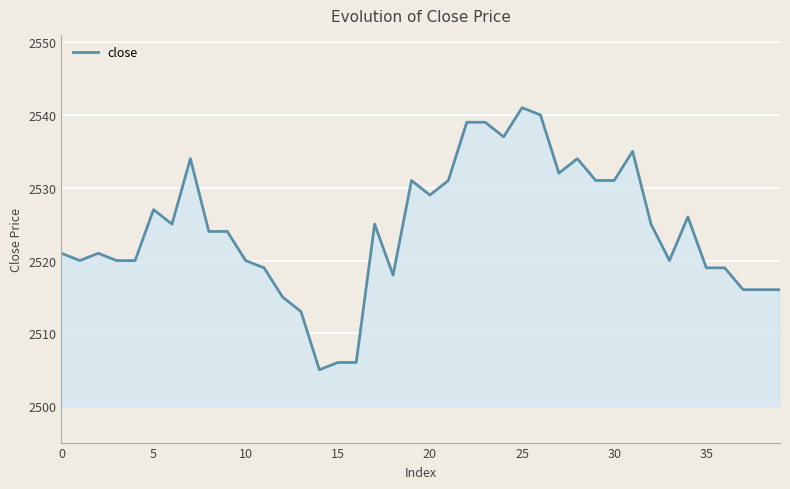

What is the difference between the maximum and minimum values?

36